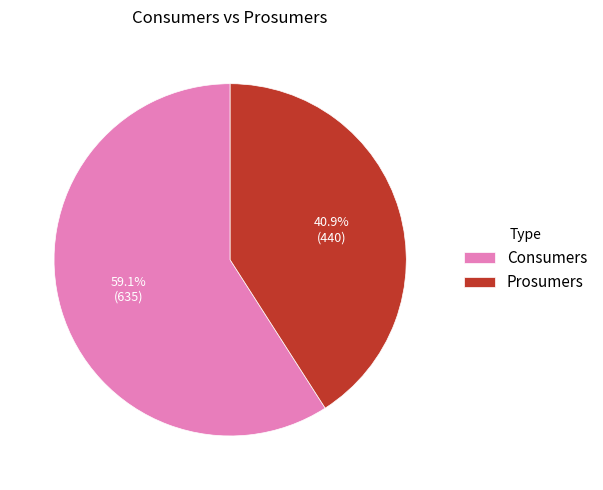

How many slices are in this pie chart?

2